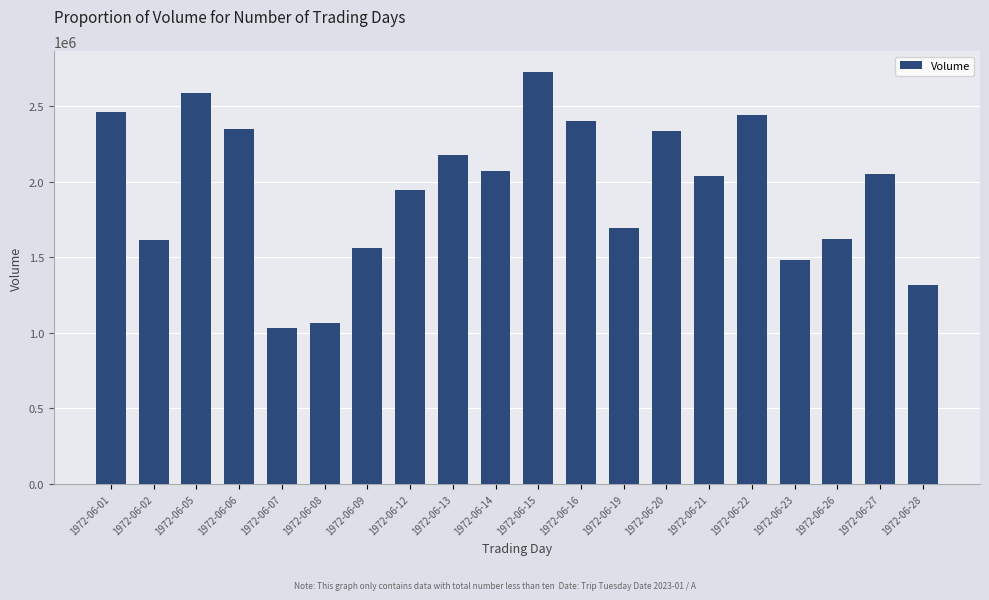

Where is the data nearest to the value 1879493?

1972-06-12